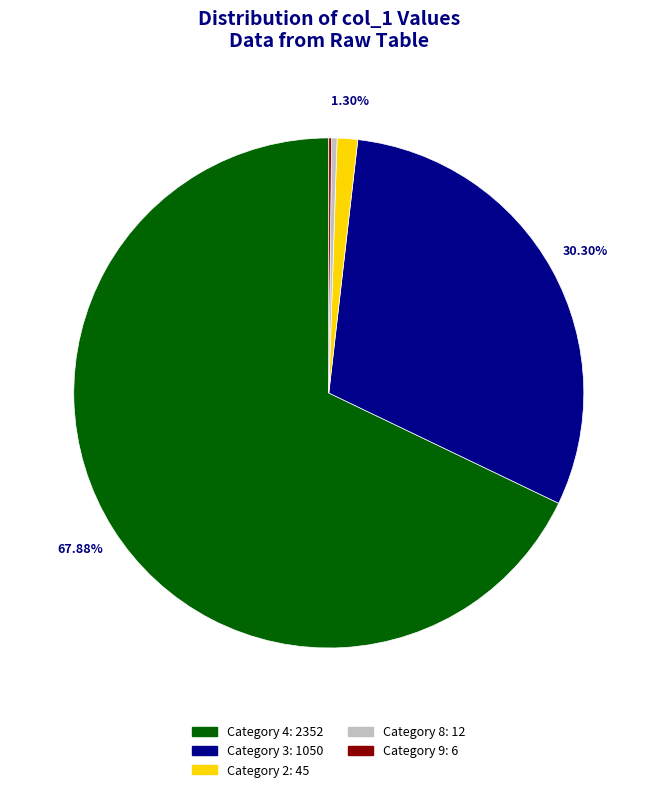

Which slice is the largest?

Category 4: 2352